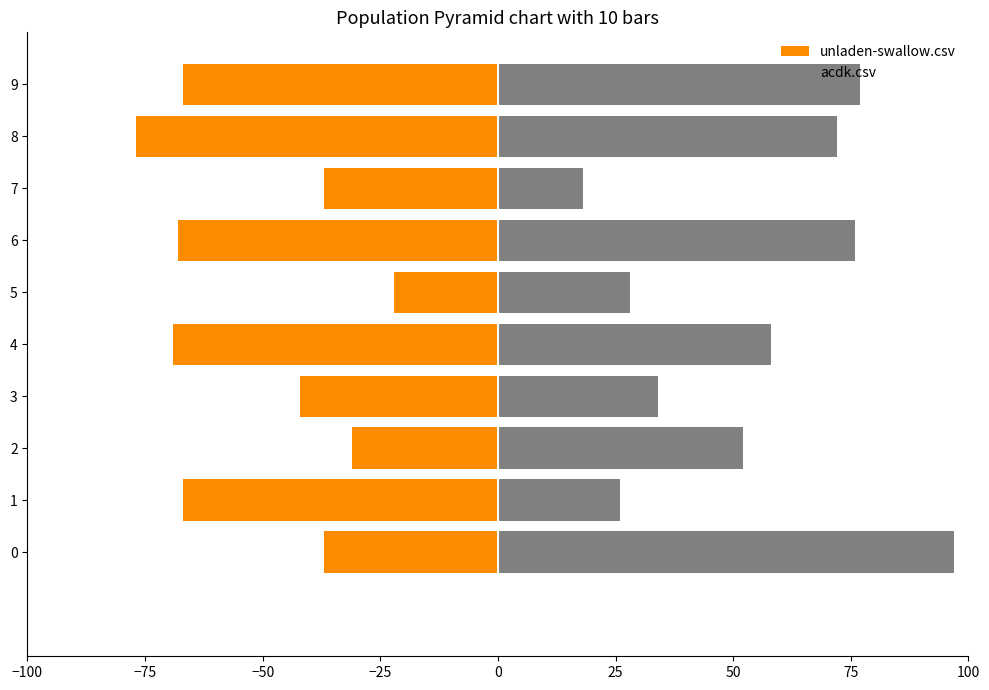

How many values in the unladen-swallow.csv series exceed -42?

4